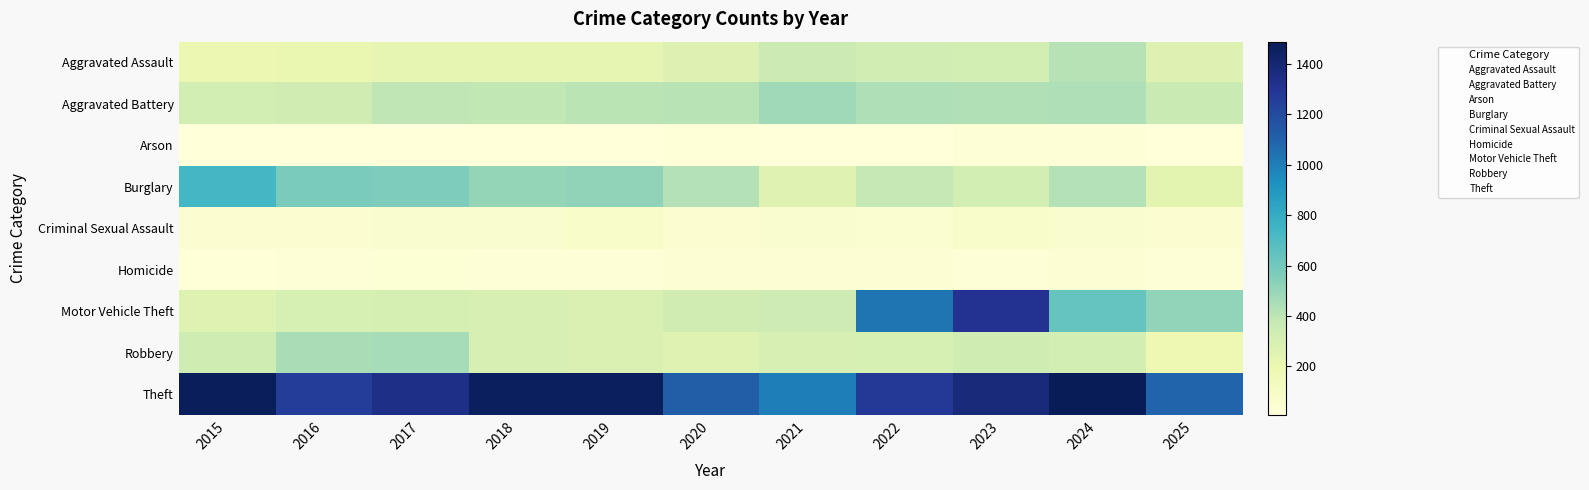

How many data points does each series have?

11